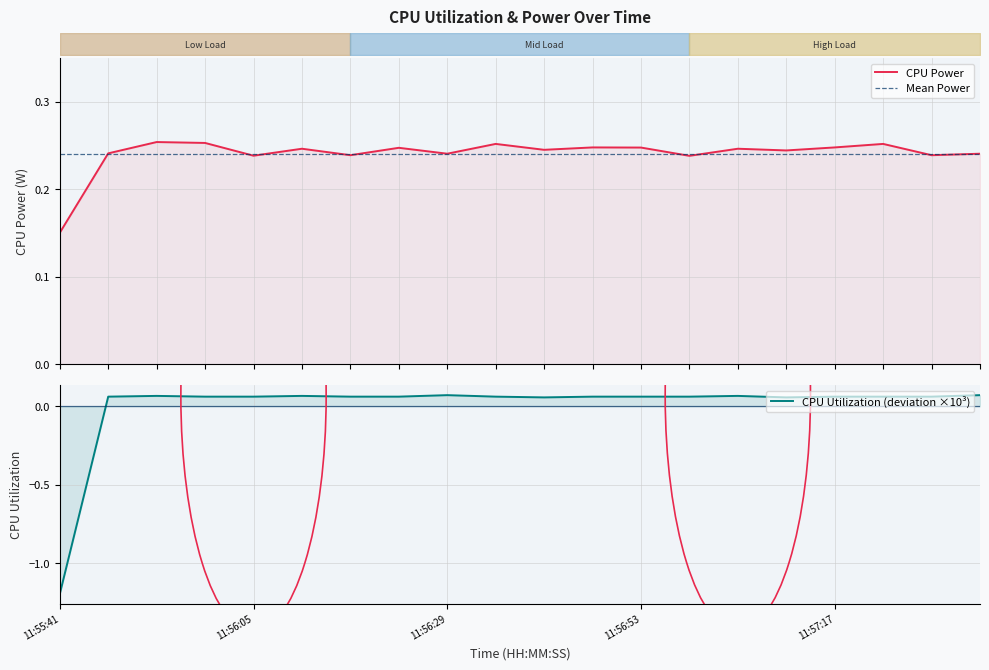

True or false: CPU Power has a value of 0.2 at 11:56:05.

True